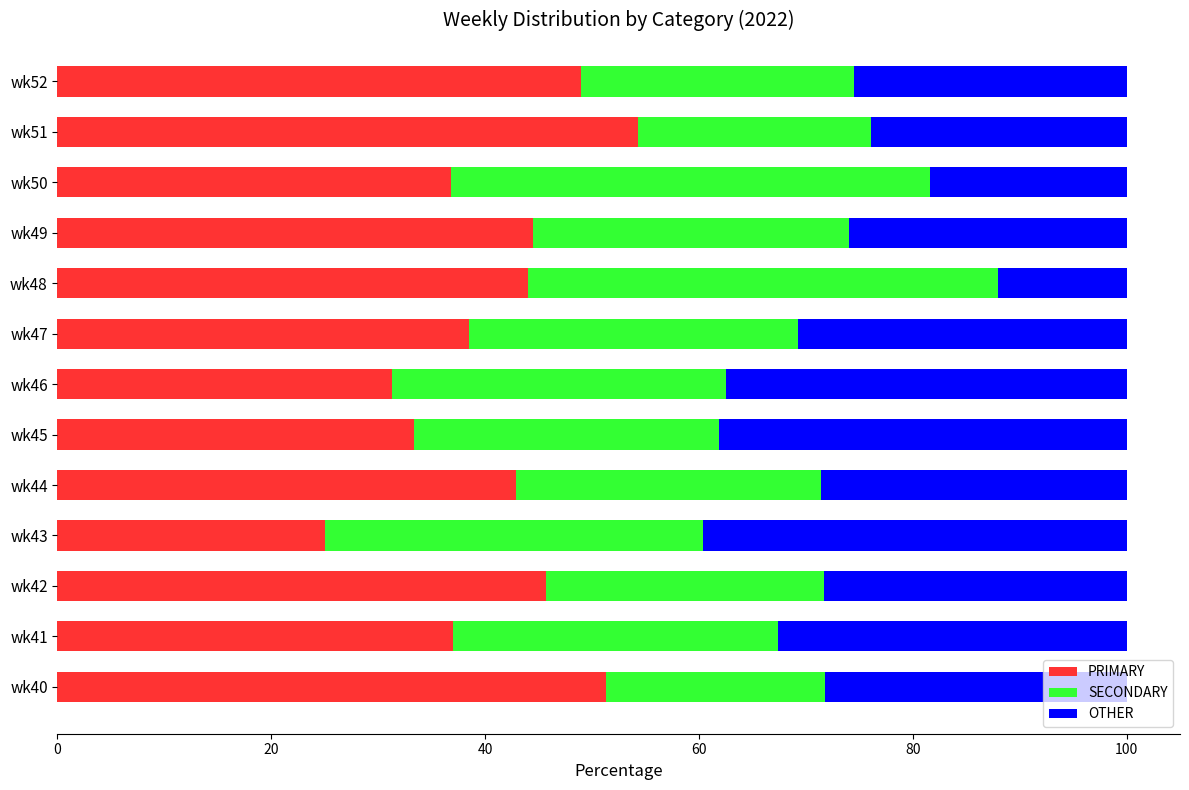

What is the total value across all series at wk51?

100.0